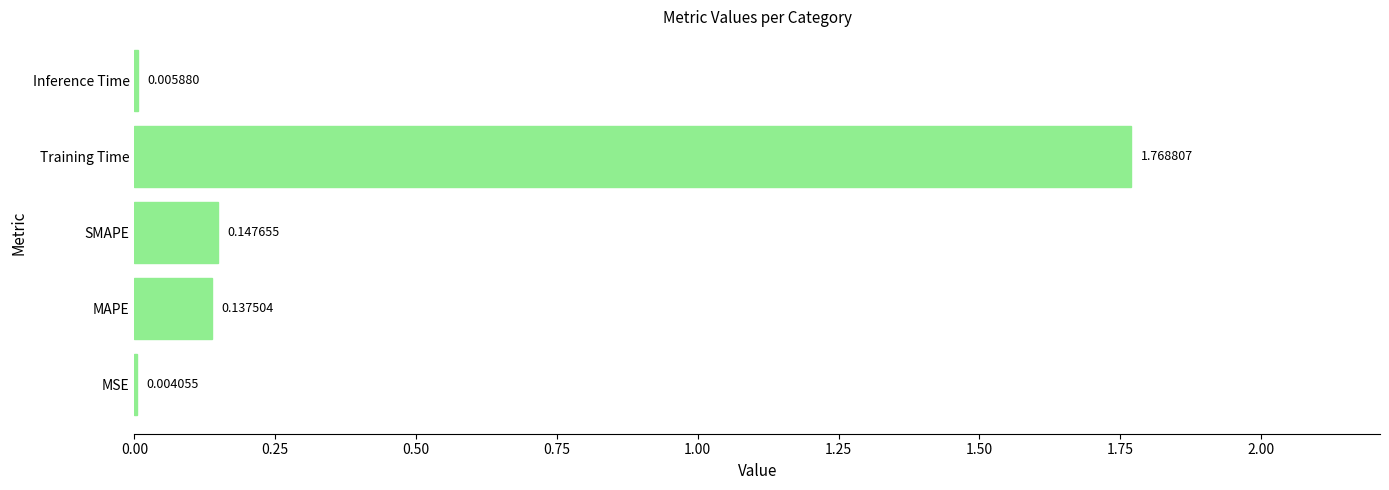

Which category has the highest value across all series?

Training Time